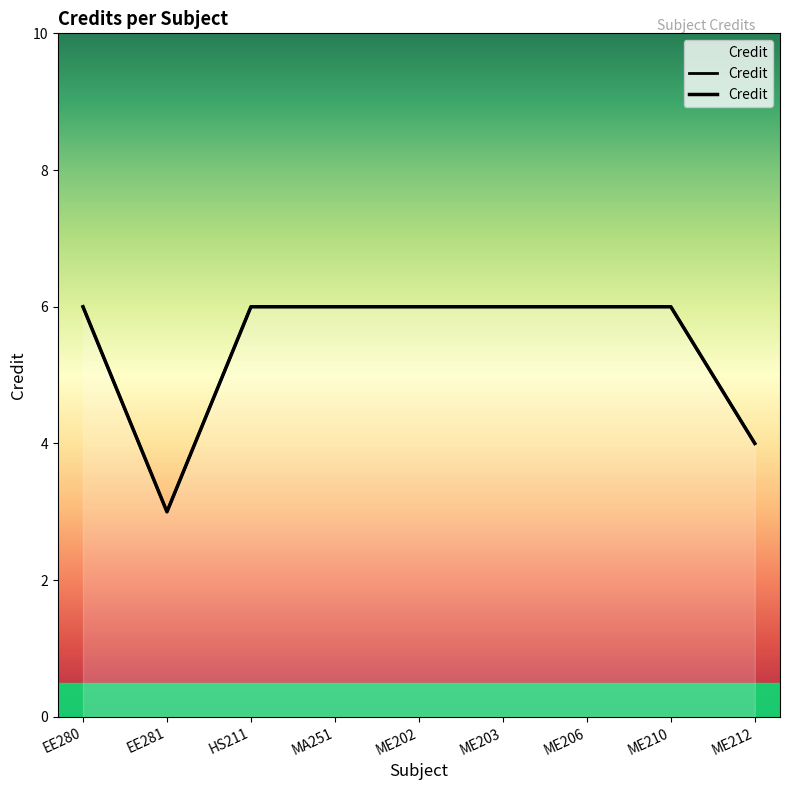

What is the average value?

5